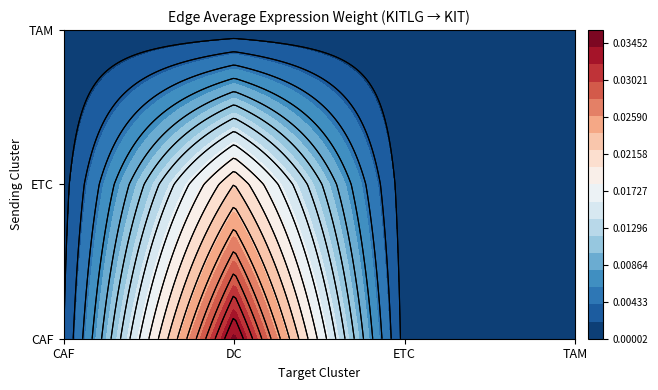

List the series in order of their overall mean, highest first.

CAF, ETC, TAM